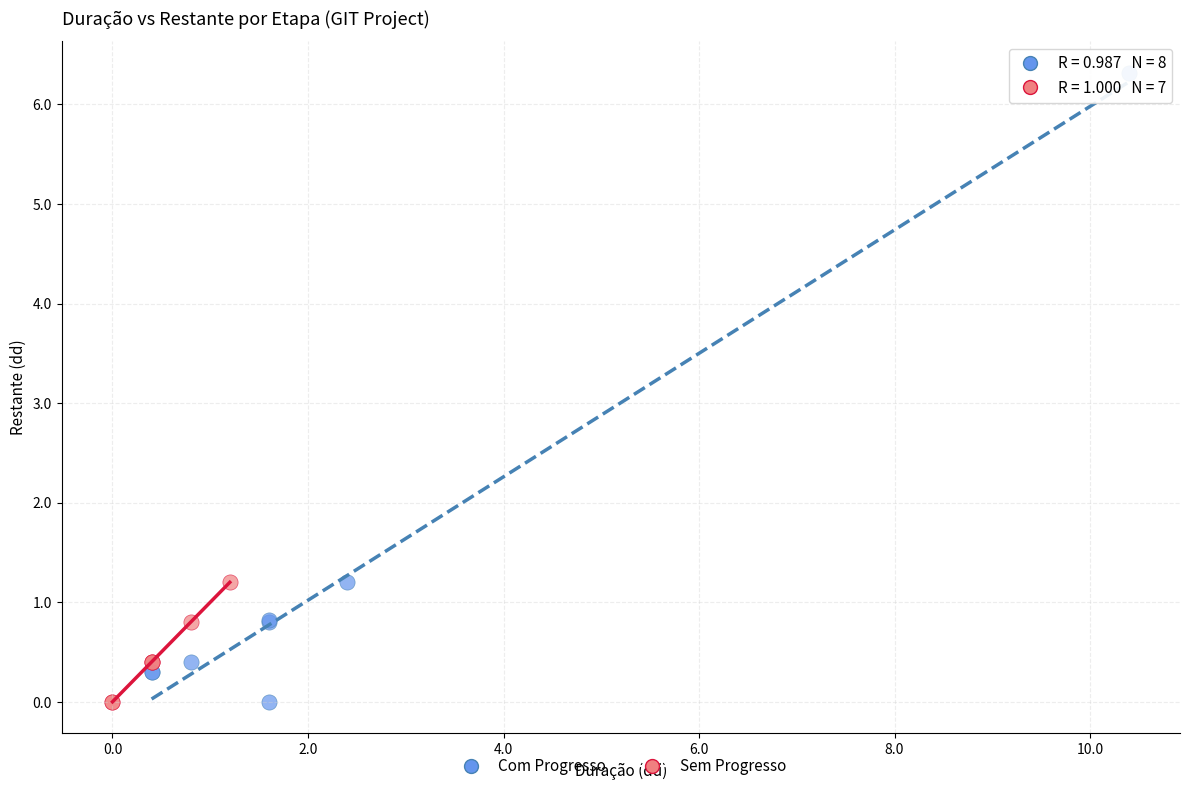

Which series has the largest Y range (max minus min)?

Com Progresso